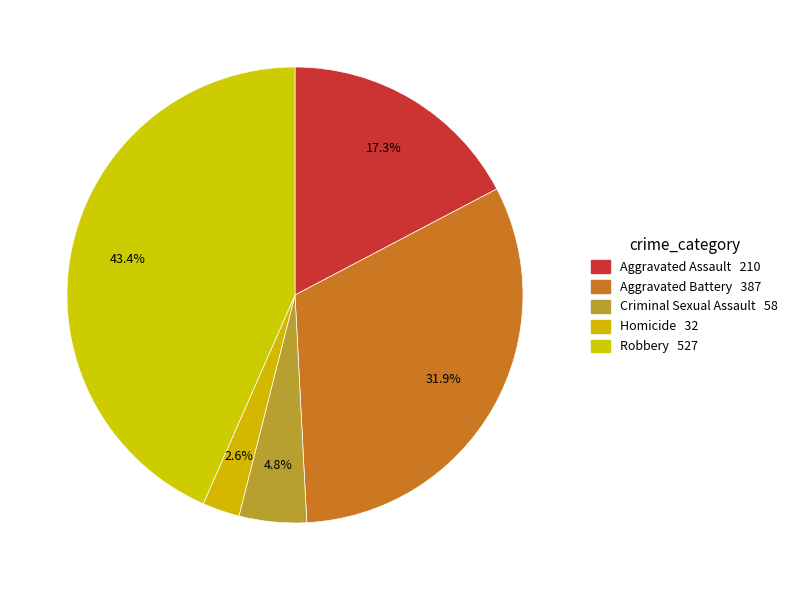

How many slices are in this pie chart?

5